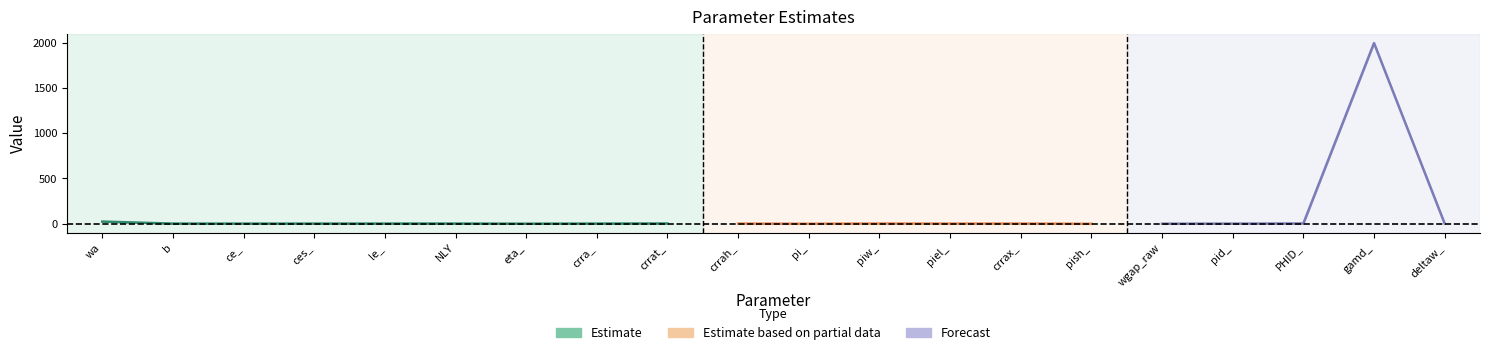

At how many categories does at least one series exceed 1708?

1